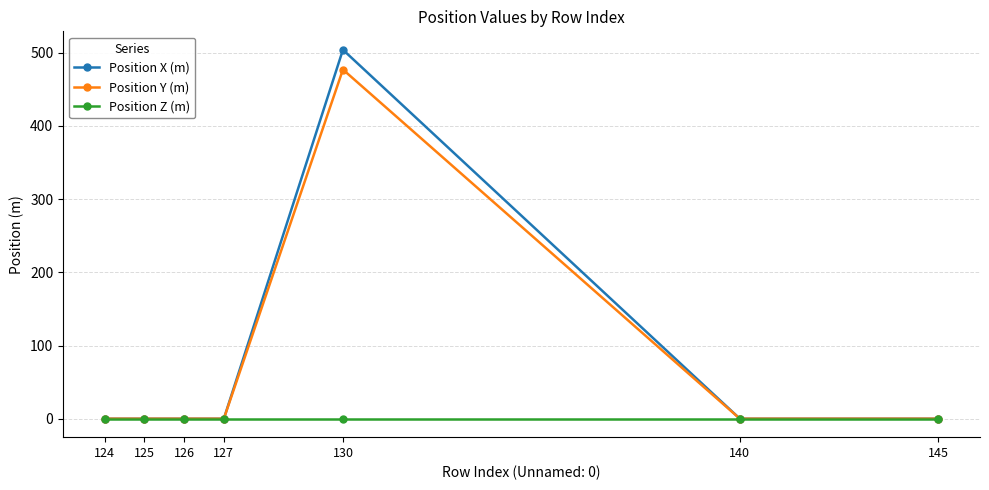

The value of Position Z (m) at 140 is 0. True or false?

True